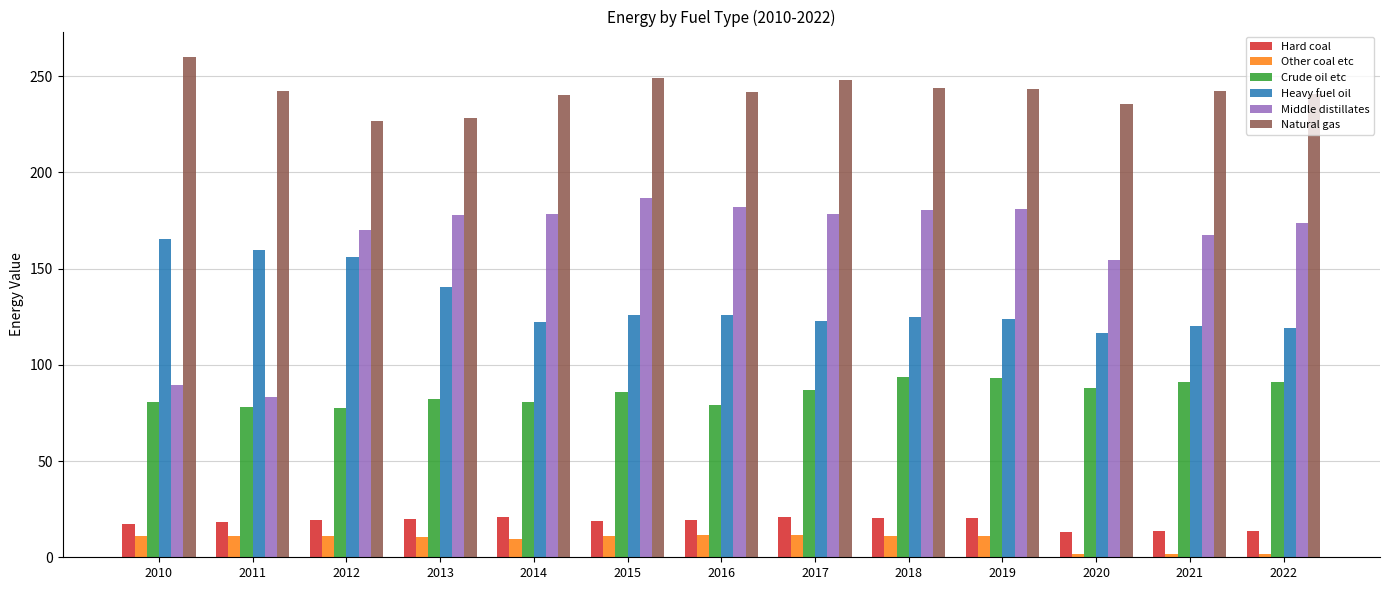

Between 2010 and 2013, which series saw the biggest shift?

Middle distillates